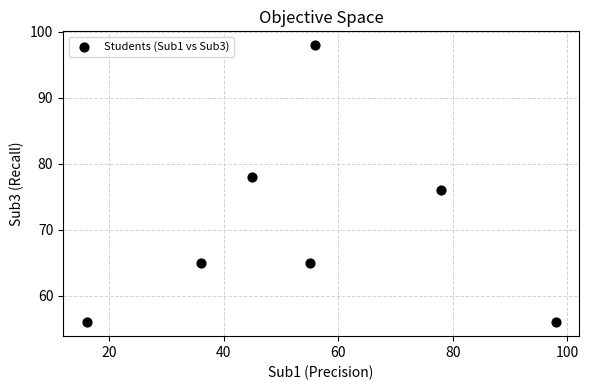

What is the range of X values (max minus min)?

82